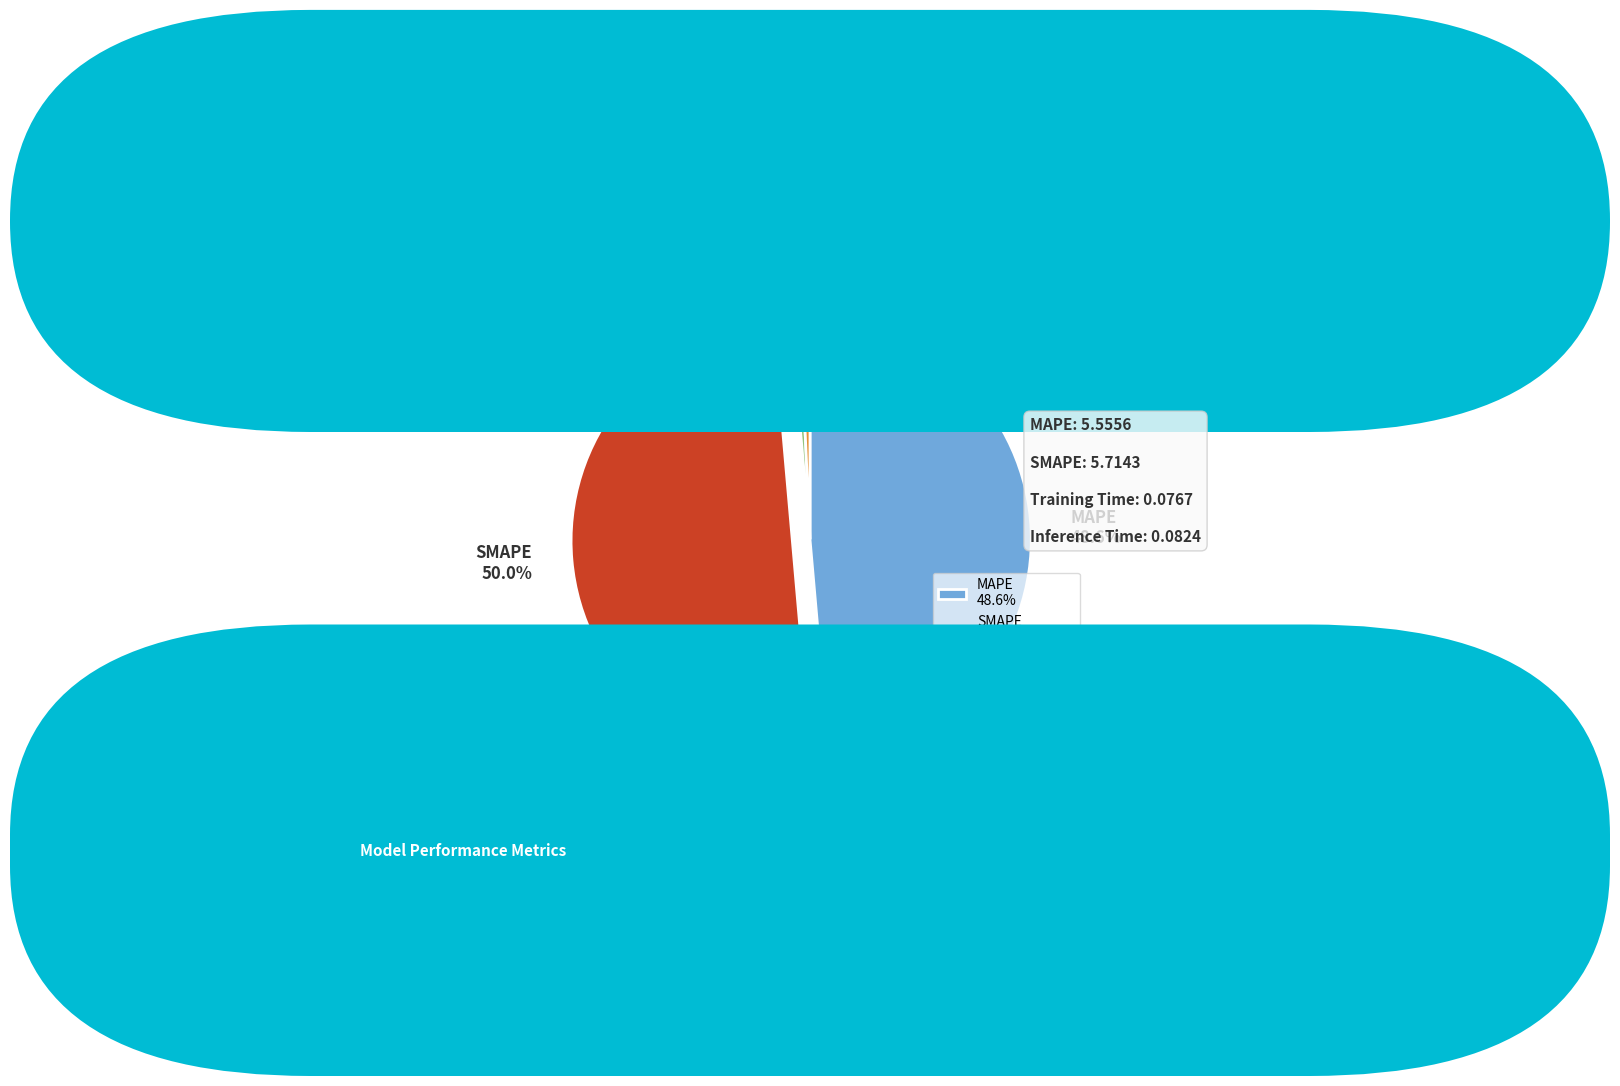

What percentage is the Training Time slice, to the nearest percent?

1%